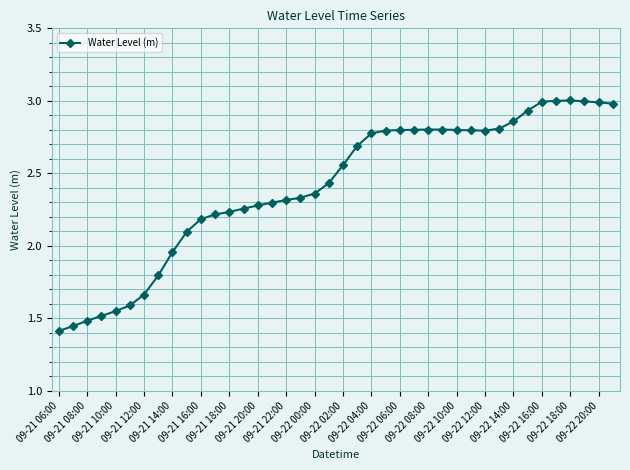

True or false: there are more than 1 points higher than both neighbors.

True